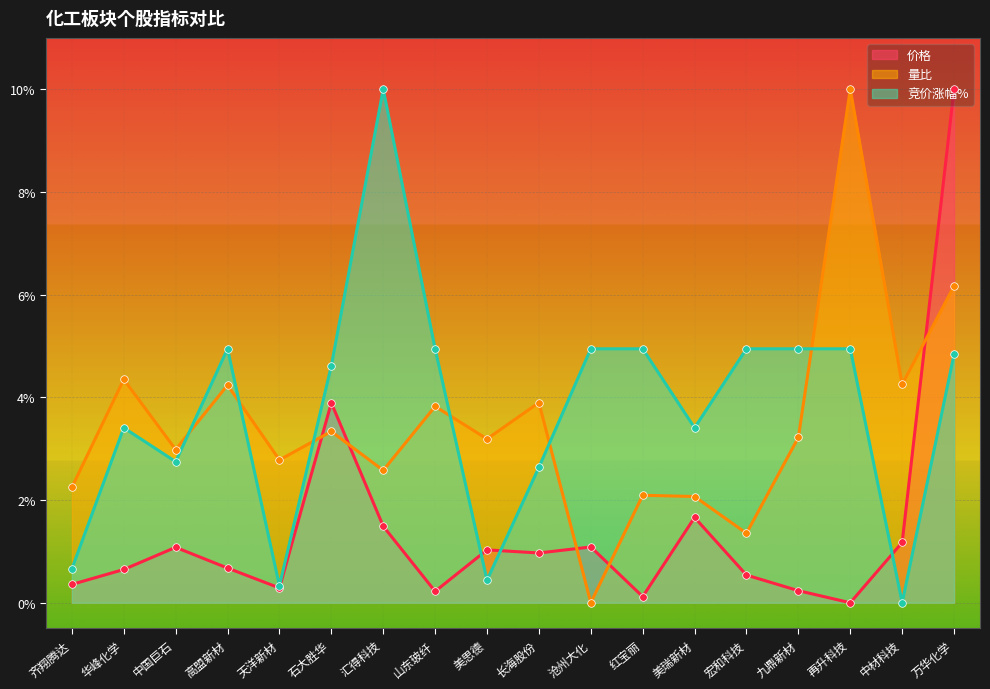

Which series contains the highest Y value?

价格